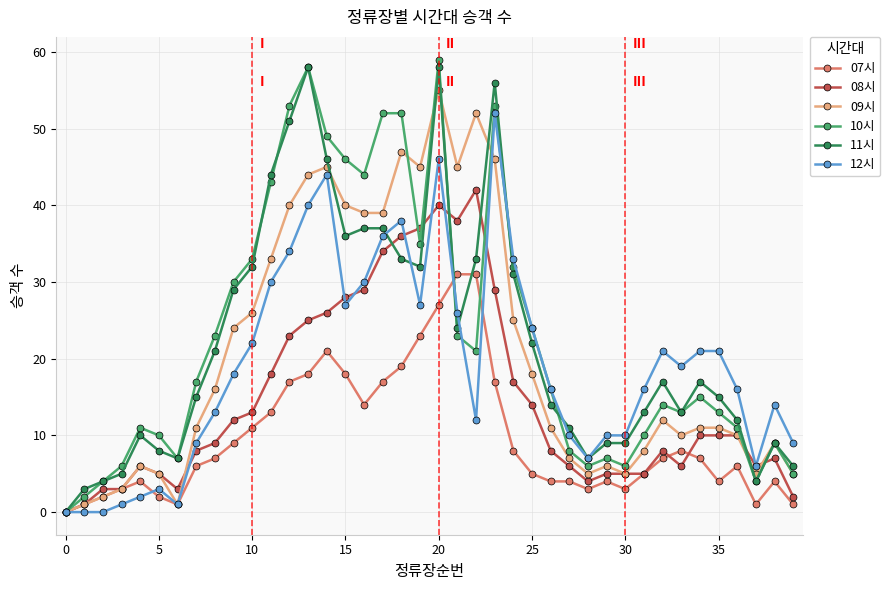

Which series has the largest total across all categories?

10시